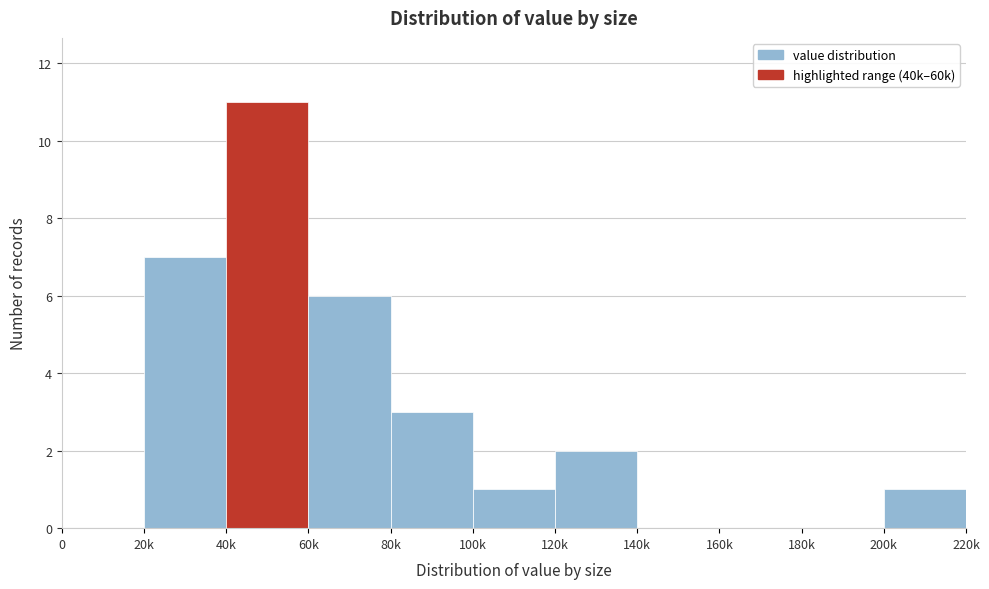

Which has a higher value, 180k or 200k?

200k